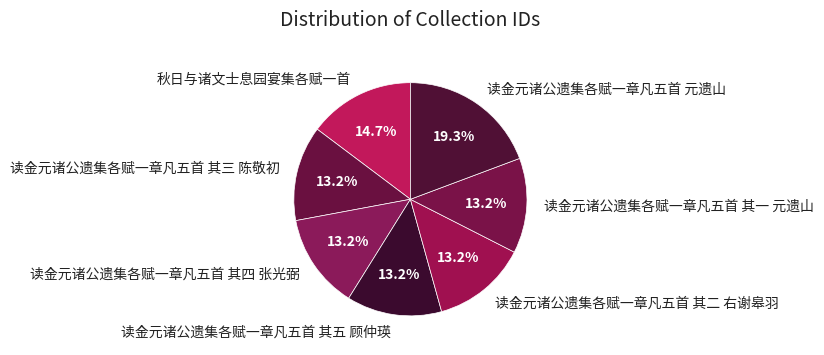

True or false: 读金元诸公遗集各赋一章凡五首 其三 陈敬初 accounts for 13% of the total.

True